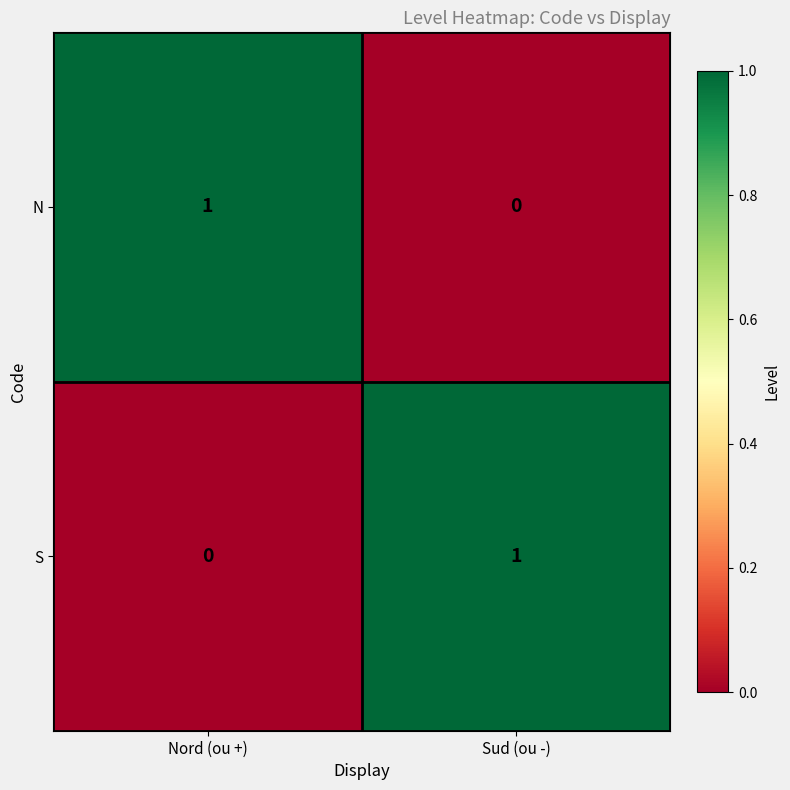

Reading left to right, what are all the values shown in this chart?

N: Nord (ou +)=1	Sud (ou -)=0
S: Nord (ou +)=0	Sud (ou -)=1